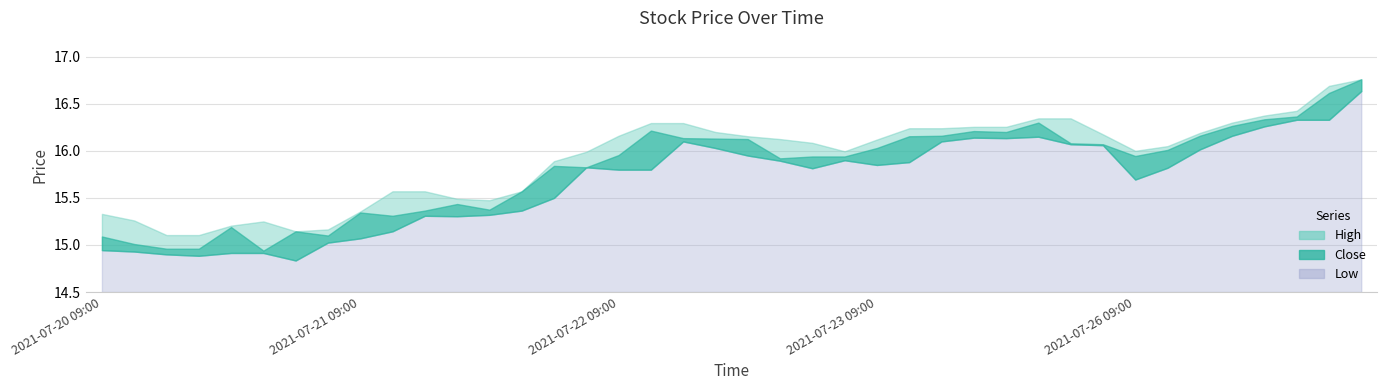

True or false: Low and High intersect in this chart.

False